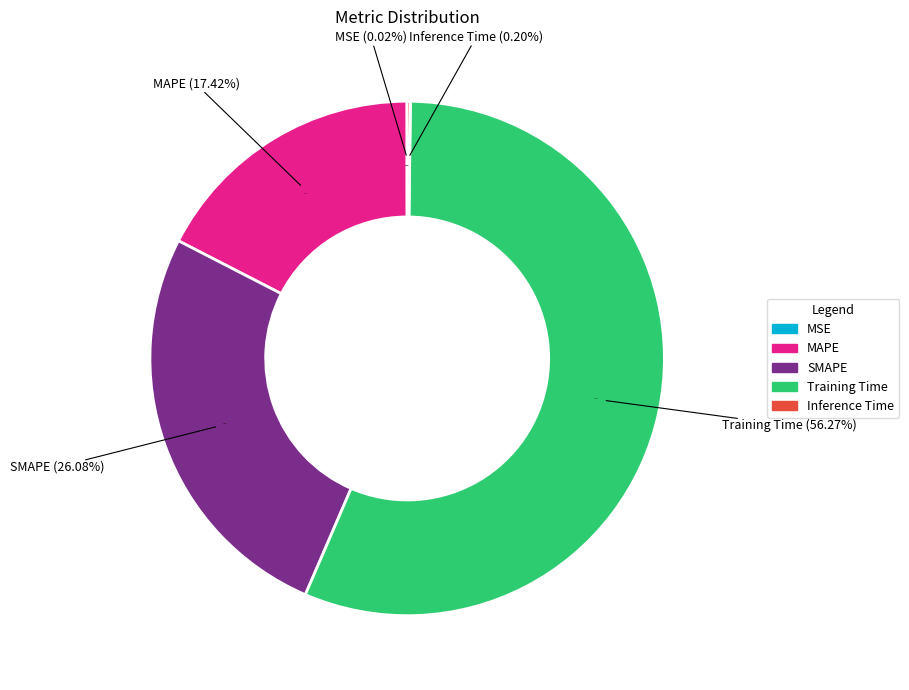

The MSE slice represents 9% of the pie. True or false?

False